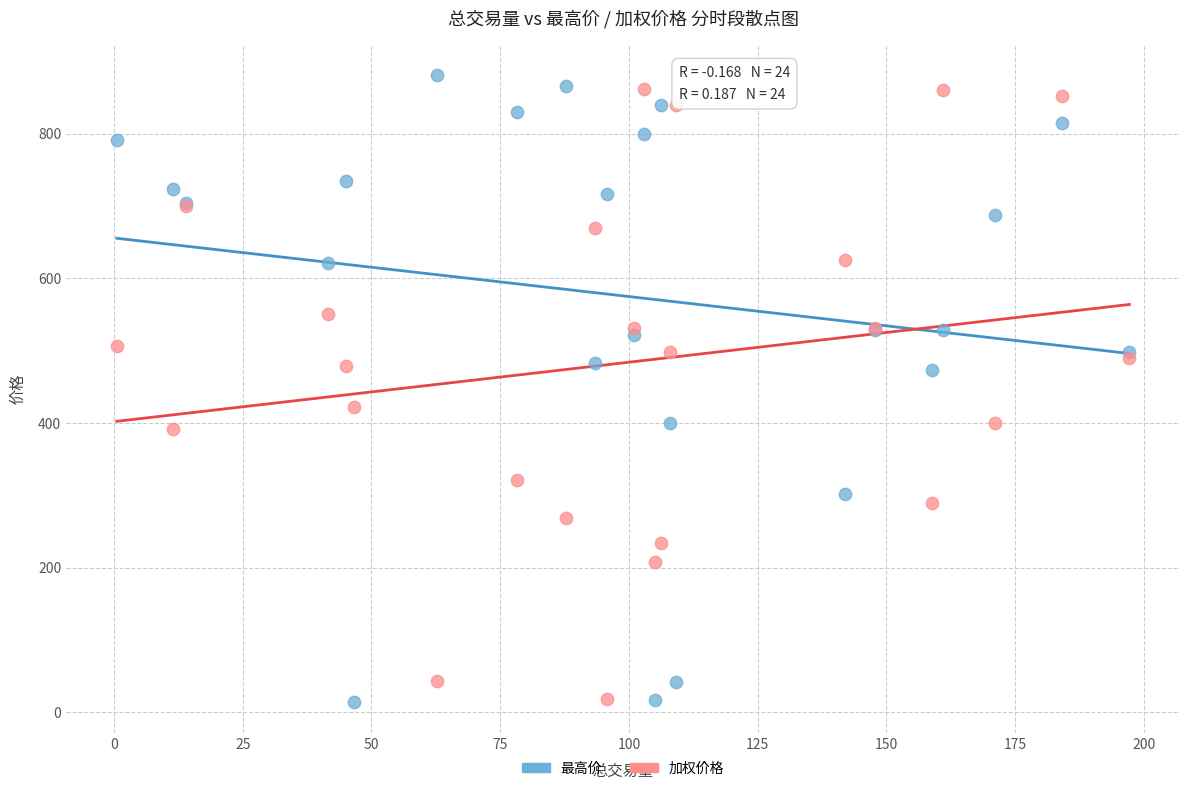

What is the X range (max minus min) for the scatter plot?

196.7